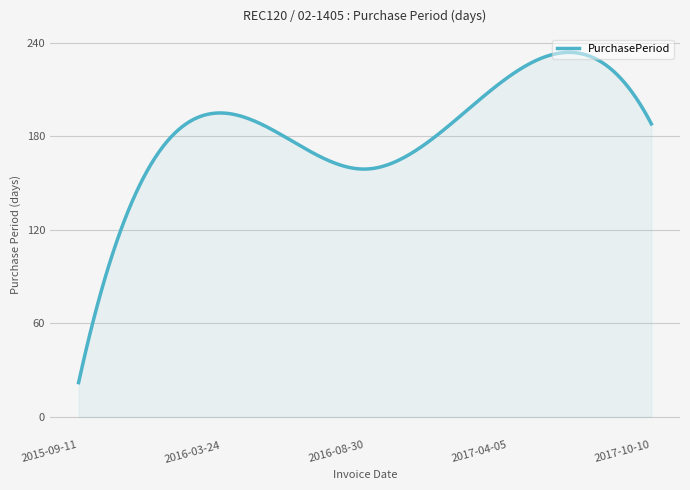

What is the maximum value shown in the chart?

233.9